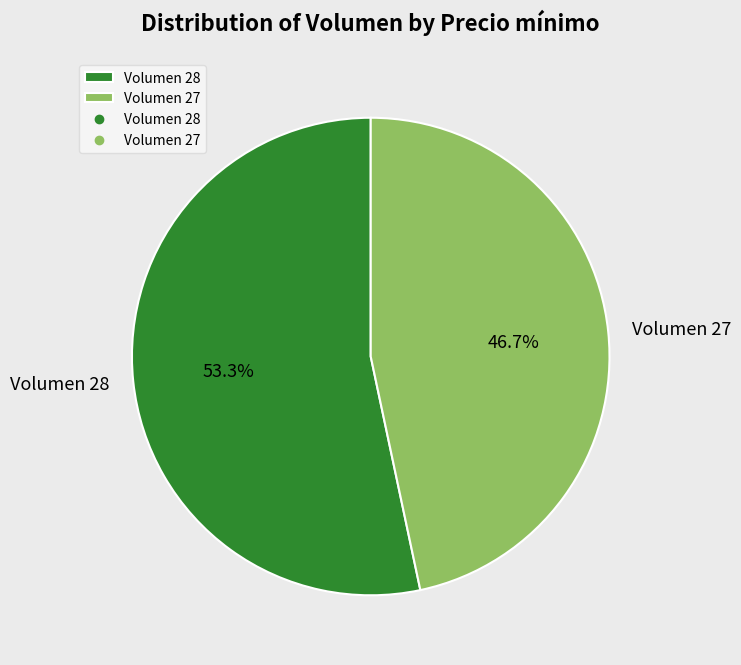

What percentage do Volumen 28 and Volumen 27 together represent?

100.0%